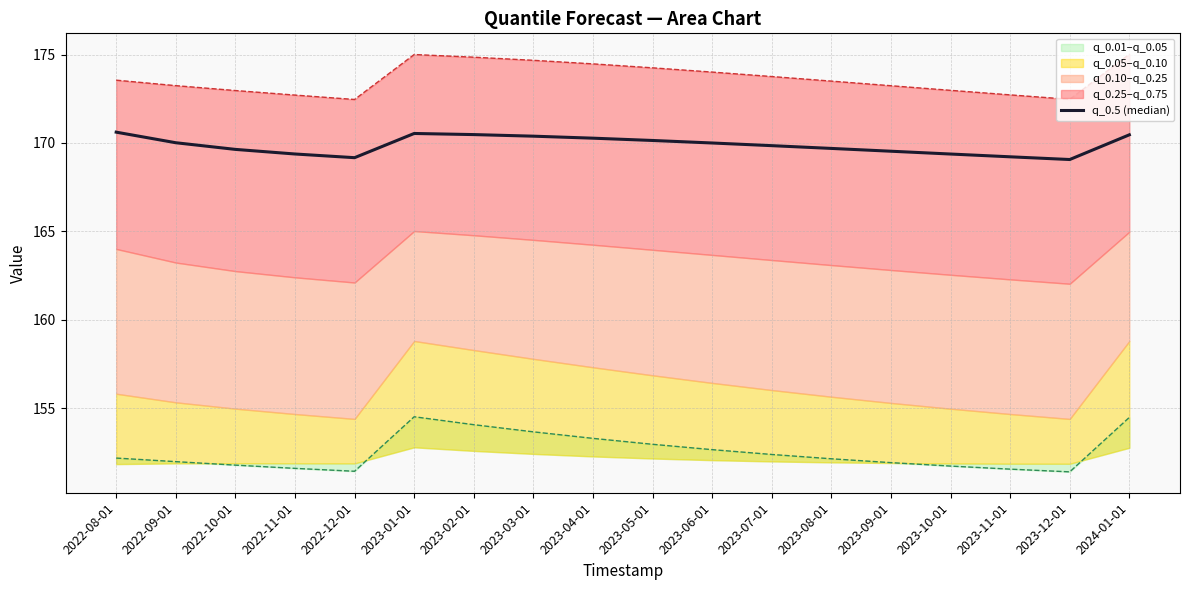

Between 2023-03-01 and 2023-10-01, which is larger?

2023-03-01